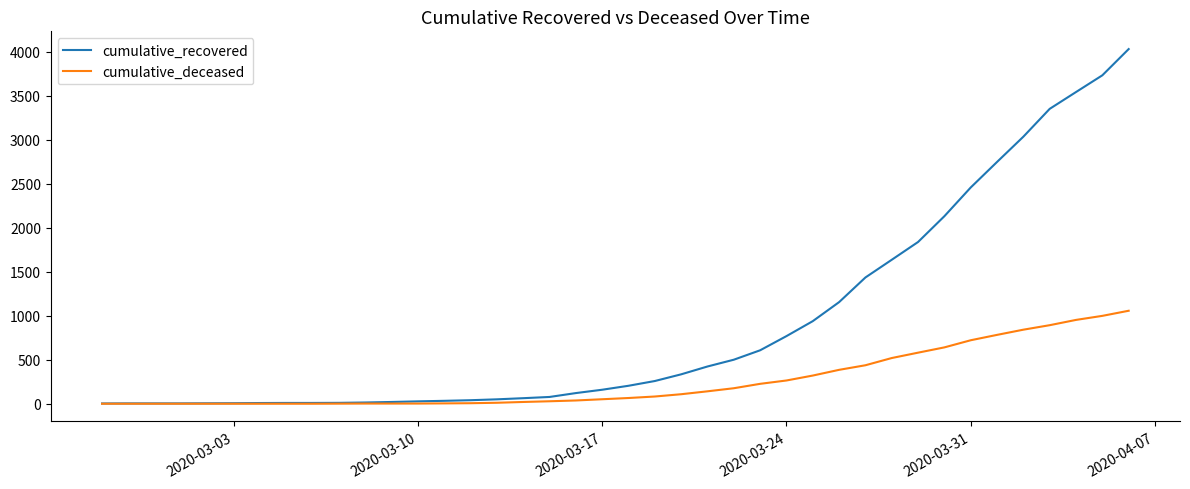

Which series has the largest total across all categories?

cumulative_recovered